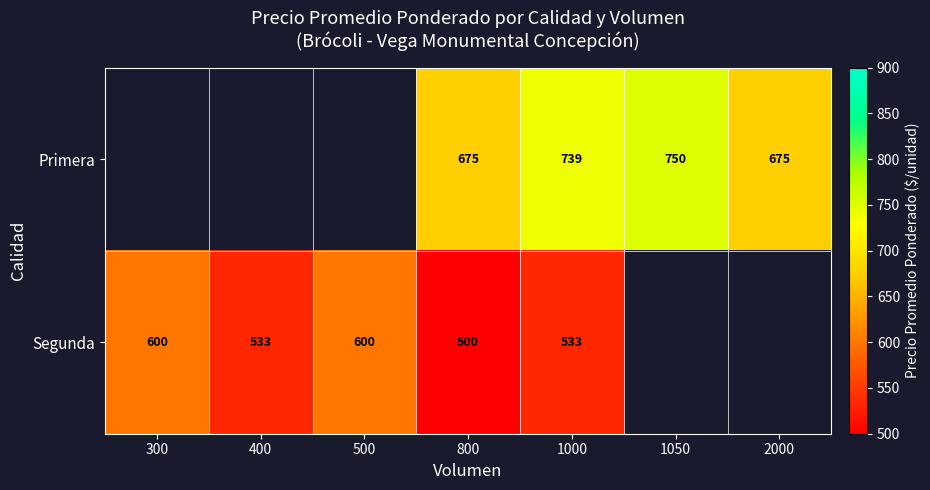

Rank the series at 800 from highest to lowest value.

Primera, Segunda